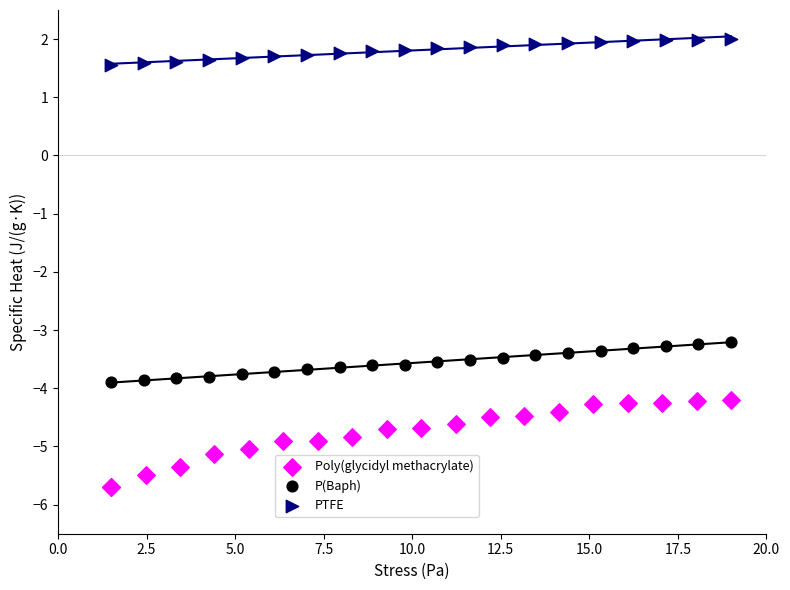

What are all the series names shown in the legend?

Poly(glycidyl methacrylate), P(Baph), PTFE